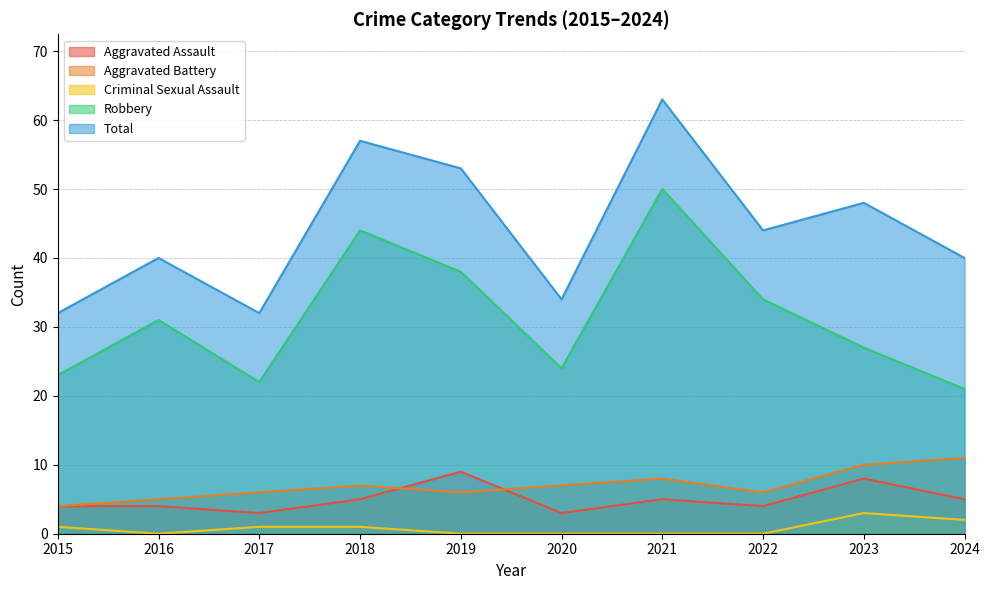

What is the minimum value for Aggravated Battery?

4